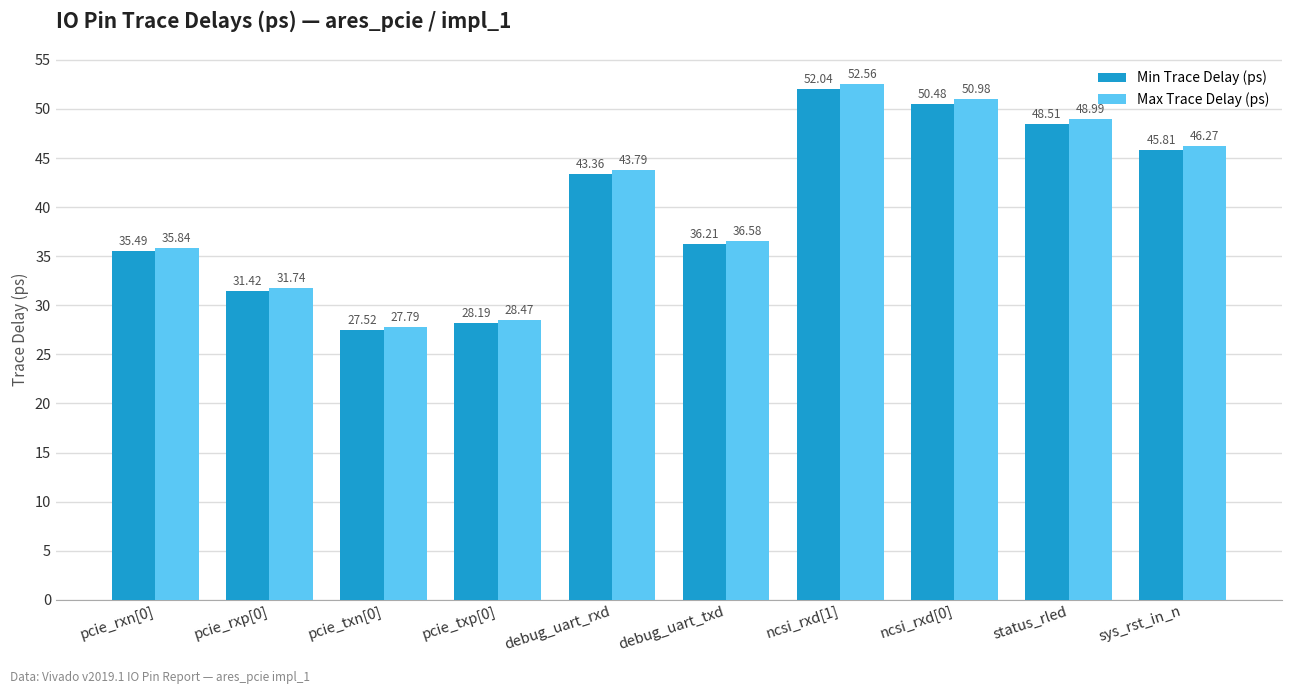

What is the label of the 3rd bar from the left?

pcie_txn[0]